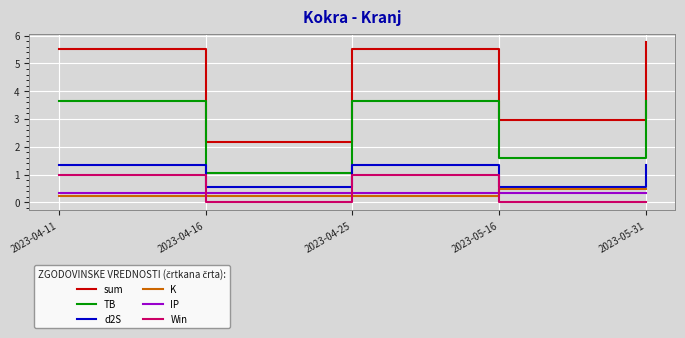

What is the difference between the highest and lowest values at 2023-04-16?

2.2